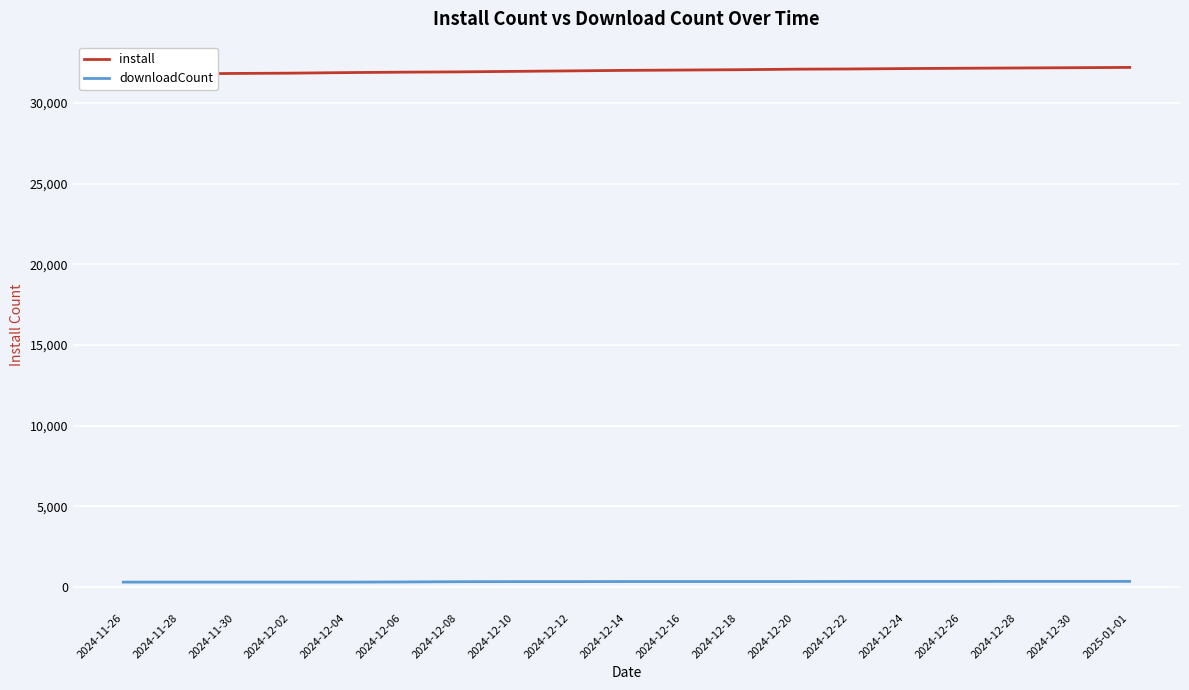

What is the total value across all series at 2024-12-14?

32357